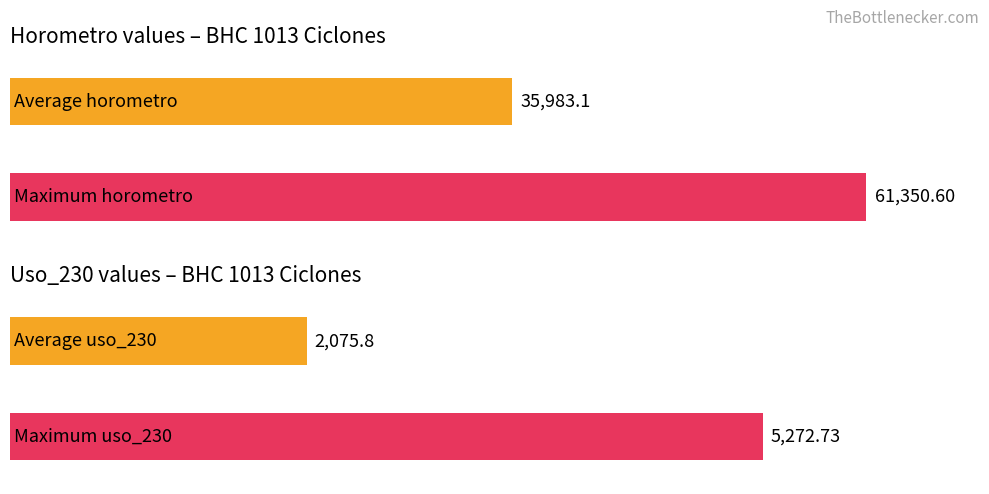

Which series has the largest range (max minus min)?

horometro